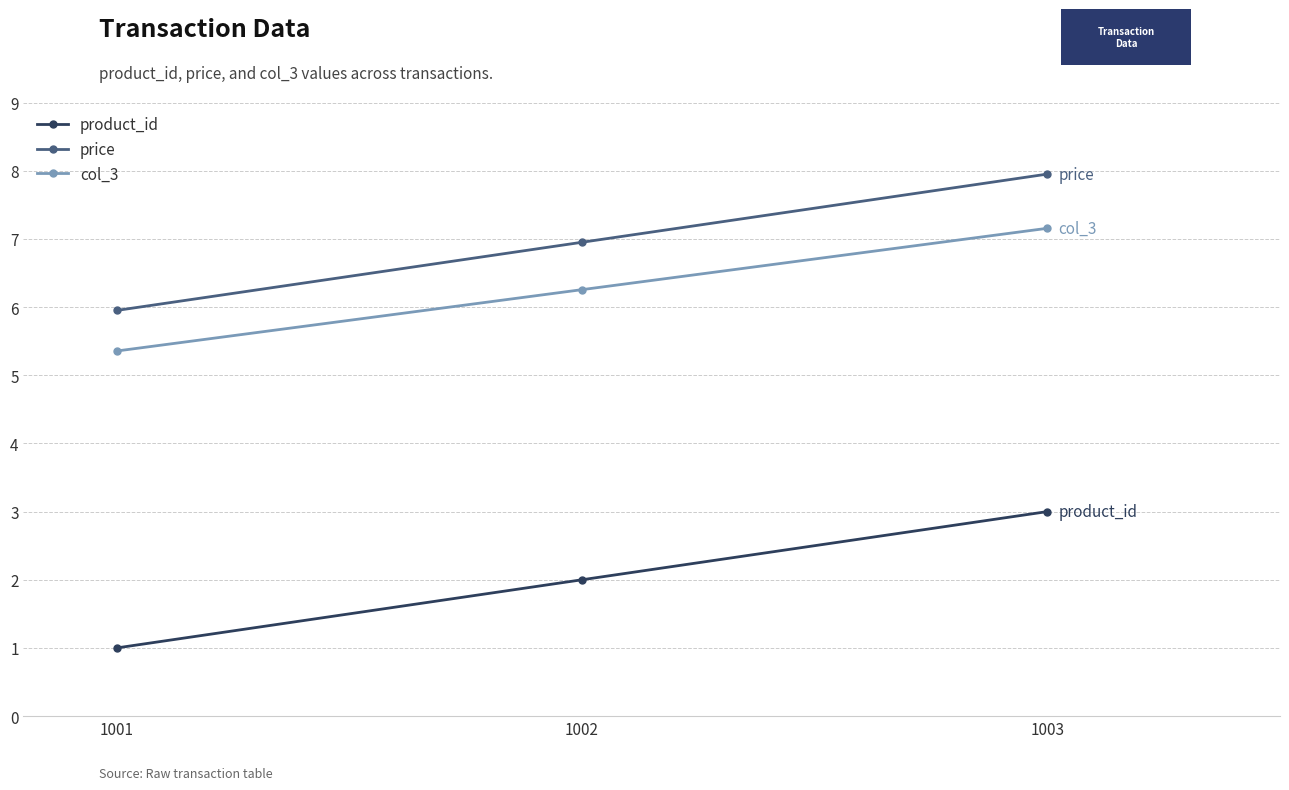

Does the chart display data point markers on the line(s)?

Yes